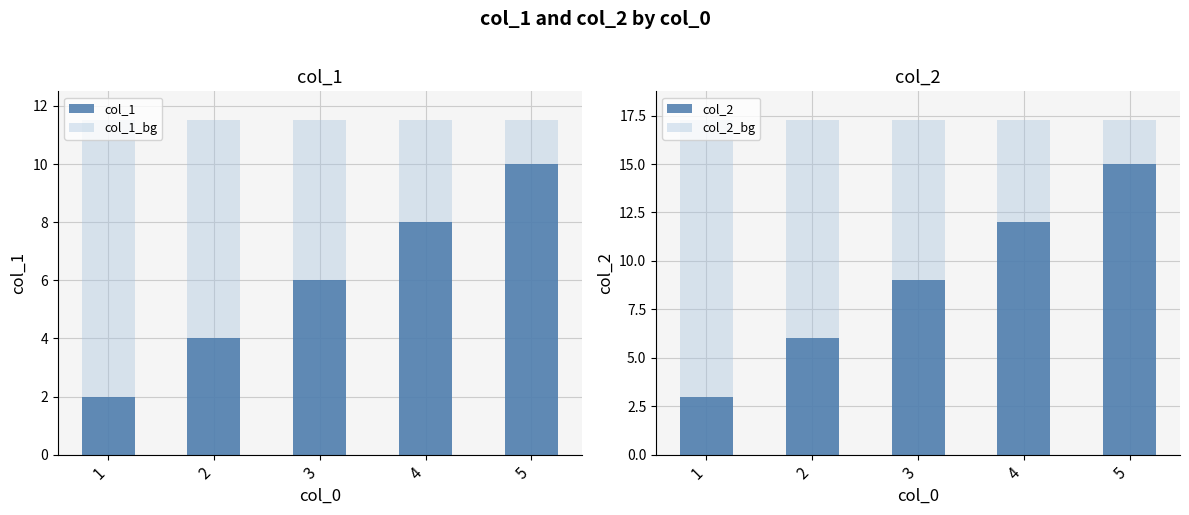

What is the sum of all col_2_bg values?

86.2